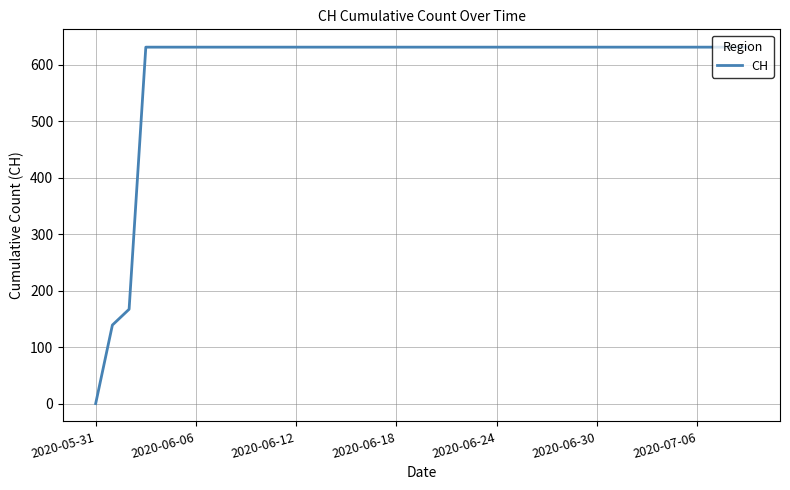

What is the difference between the maximum and minimum values?

631